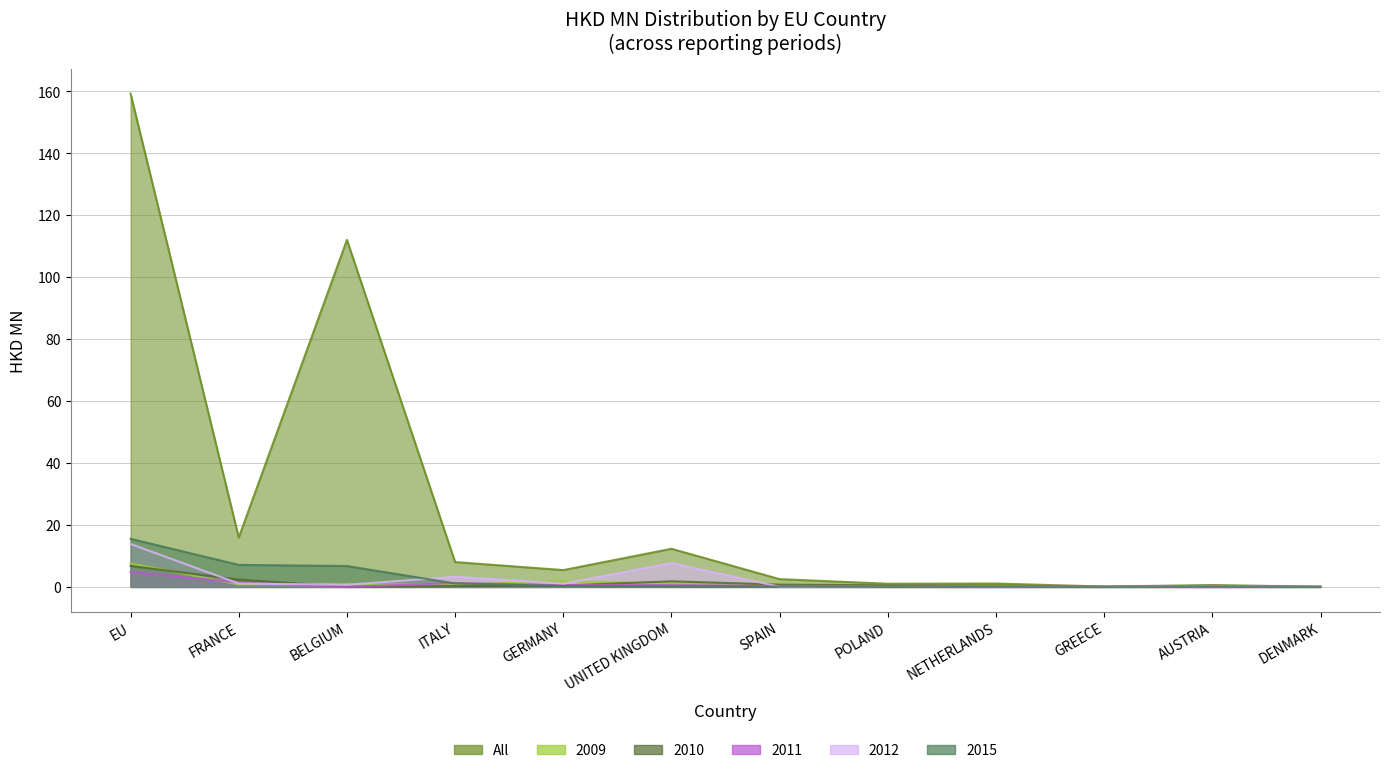

What is the total value across all series at DENMARK?

0.1